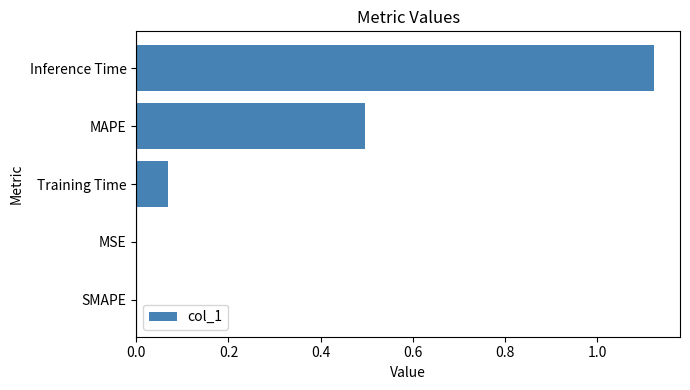

How many categories are shown in the chart?

5